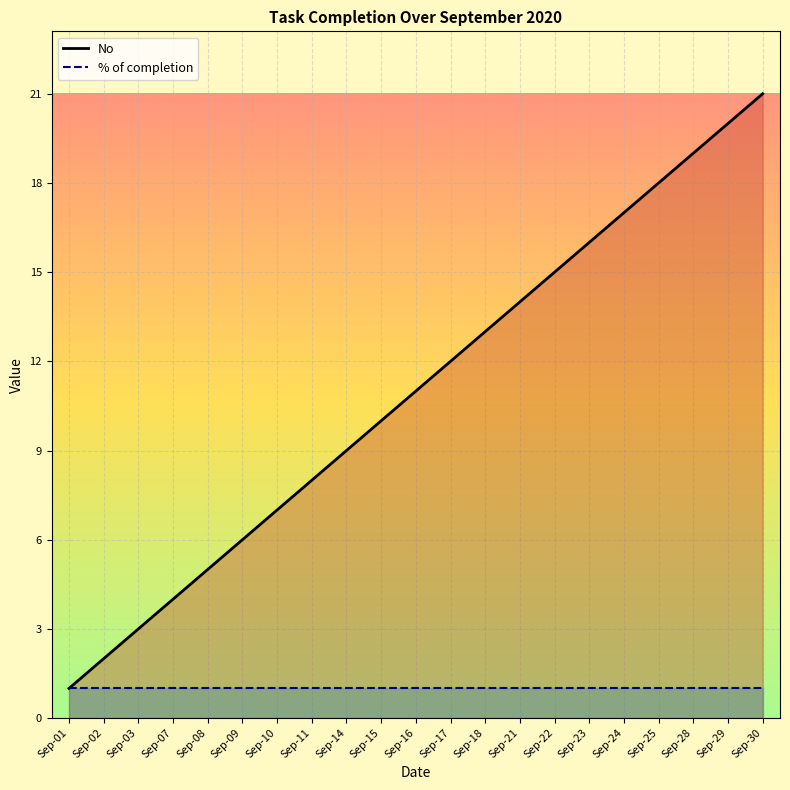

Reading left to right, extract all data points from this chart.

No: Sep-01=1	Sep-02=2	Sep-03=3	Sep-07=4	Sep-08=5	Sep-09=6	Sep-10=7	Sep-11=8	Sep-14=9	Sep-15=10	Sep-16=11	Sep-17=12	Sep-18=13	Sep-21=14	Sep-22=15	Sep-23=16	Sep-24=17	Sep-25=18	Sep-28=19	Sep-29=20	Sep-30=21
% of completion: Sep-01=1	Sep-02=1	Sep-03=1	Sep-07=1	Sep-08=1	Sep-09=1	Sep-10=1	Sep-11=1	Sep-14=1	Sep-15=1	Sep-16=1	Sep-17=1	Sep-18=1	Sep-21=1	Sep-22=1	Sep-23=1	Sep-24=1	Sep-25=1	Sep-28=1	Sep-29=1	Sep-30=1